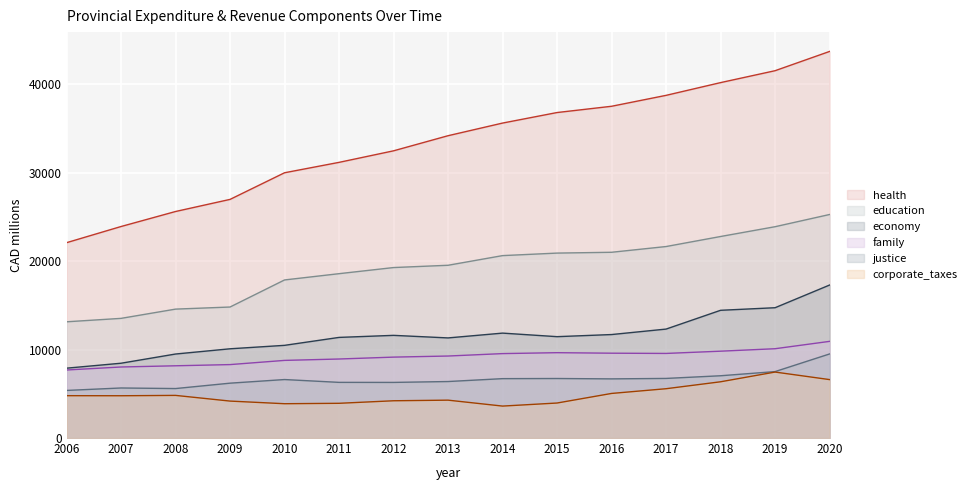

Read the justice value at 2009.

6201